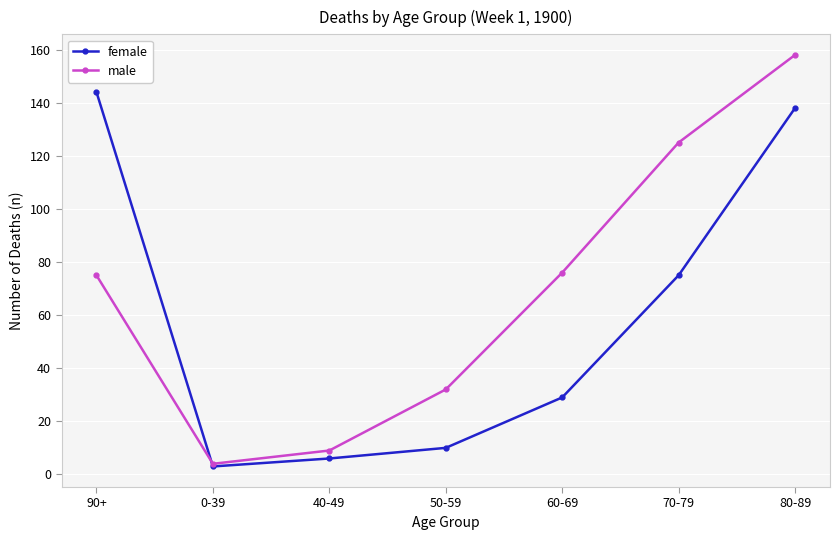

Which label corresponds to the largest value in the chart?

80-89